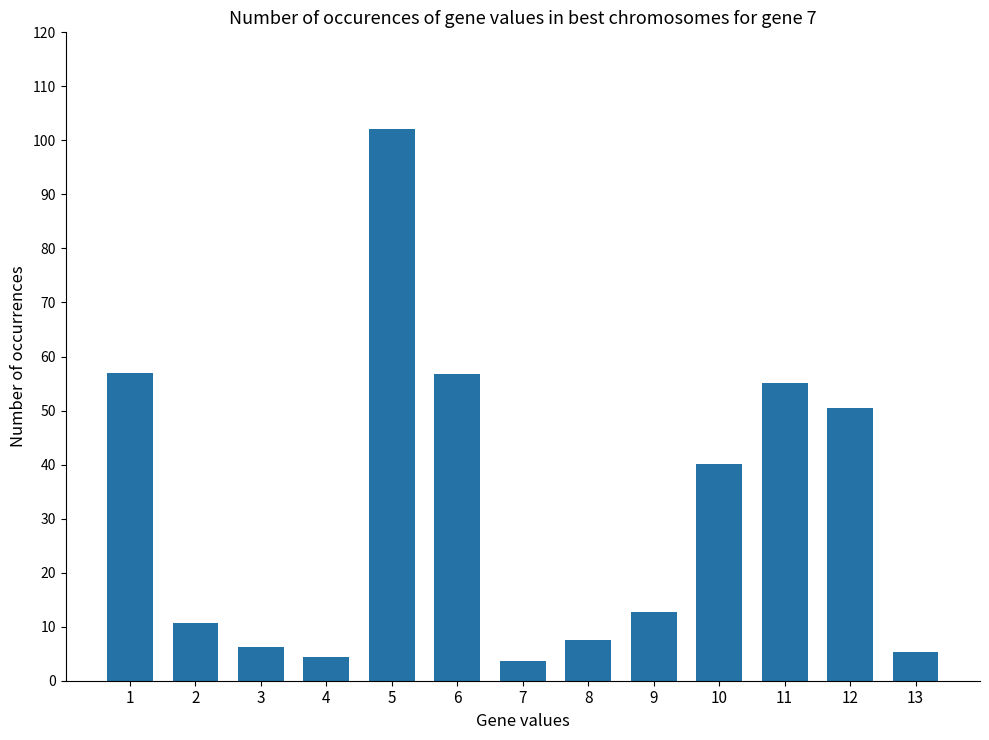

Which has a higher value, 7 or 3?

3